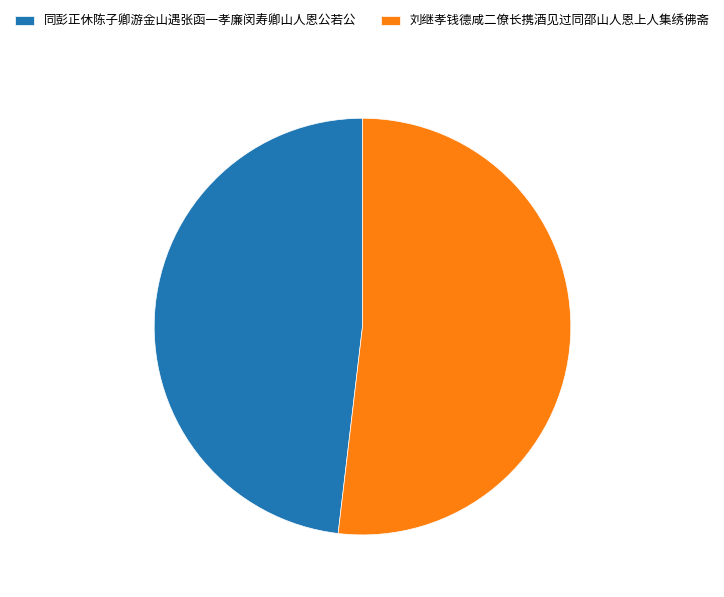

Which category accounts for the majority?

刘继孝钱德咸二僚长携酒见过同邵山人恩上人集绣佛斋